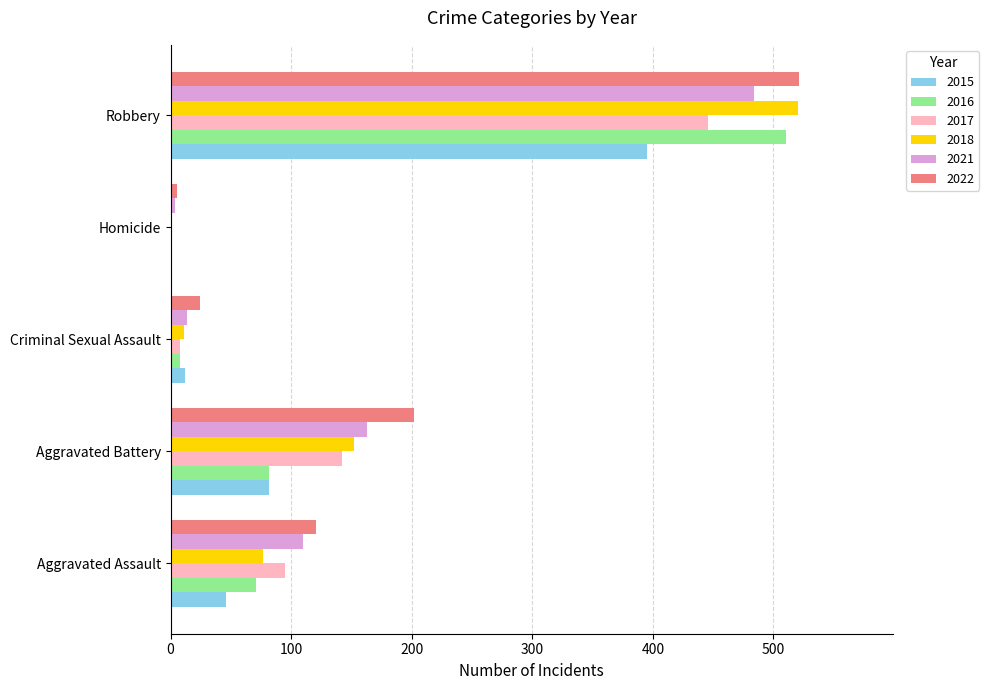

Between Aggravated Assault and Aggravated Battery, which series saw the biggest shift?

2022